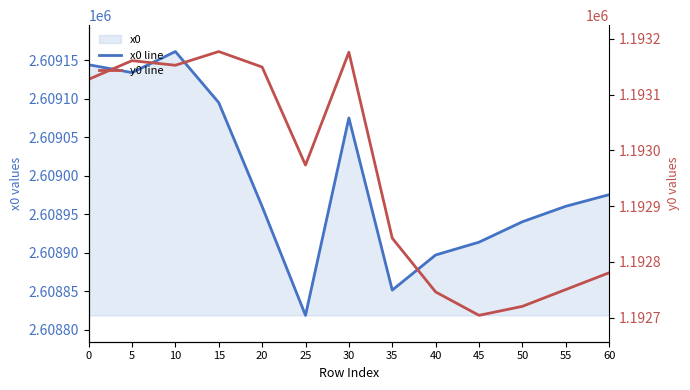

Which category has the lowest value in the x0 line series?

25